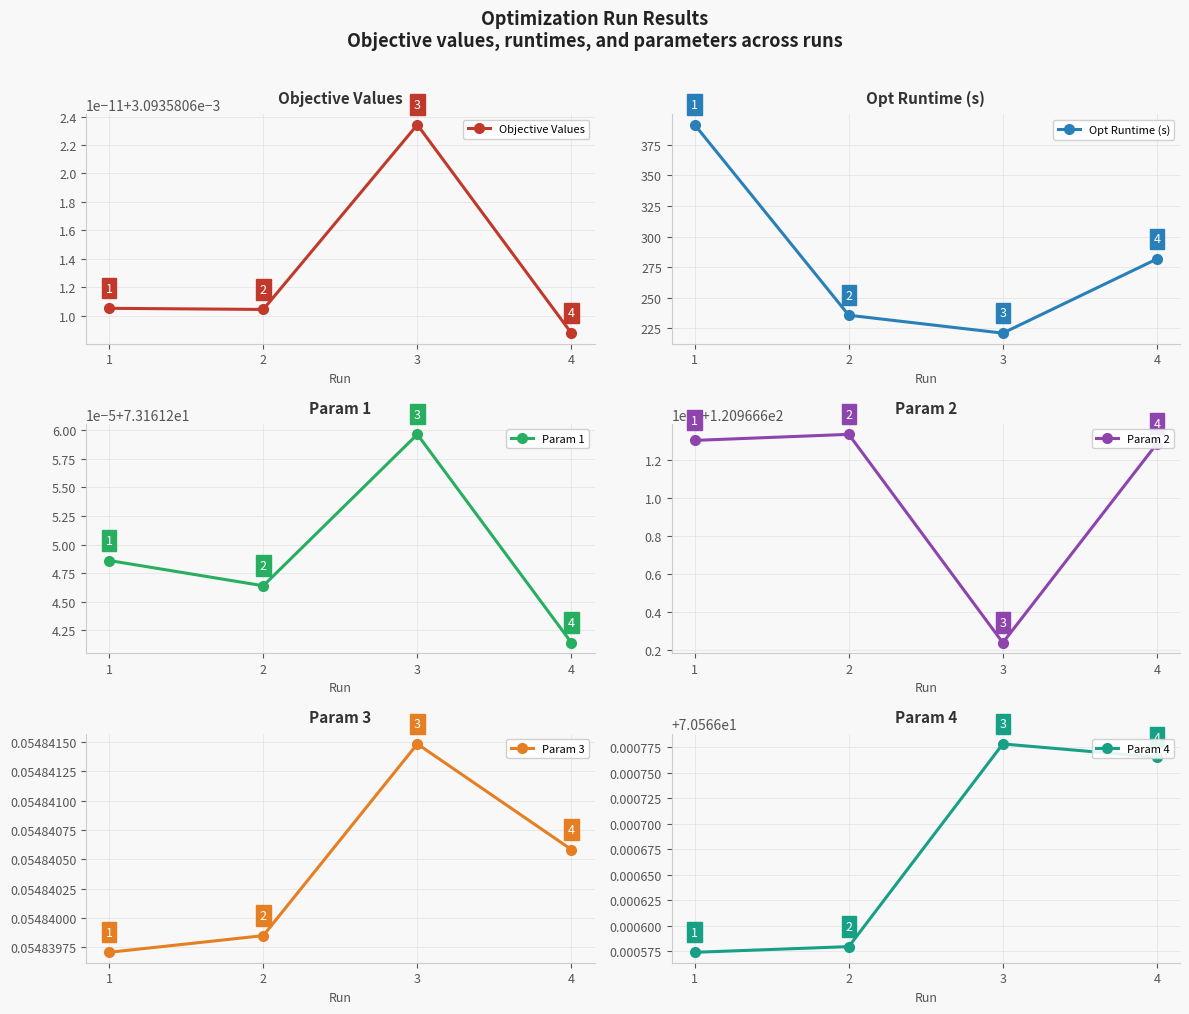

Rank the series by their maximum value, from lowest to highest.

Objective Values, Param 3, Param 4, Param 1, Param 2, Opt Runtime (s)